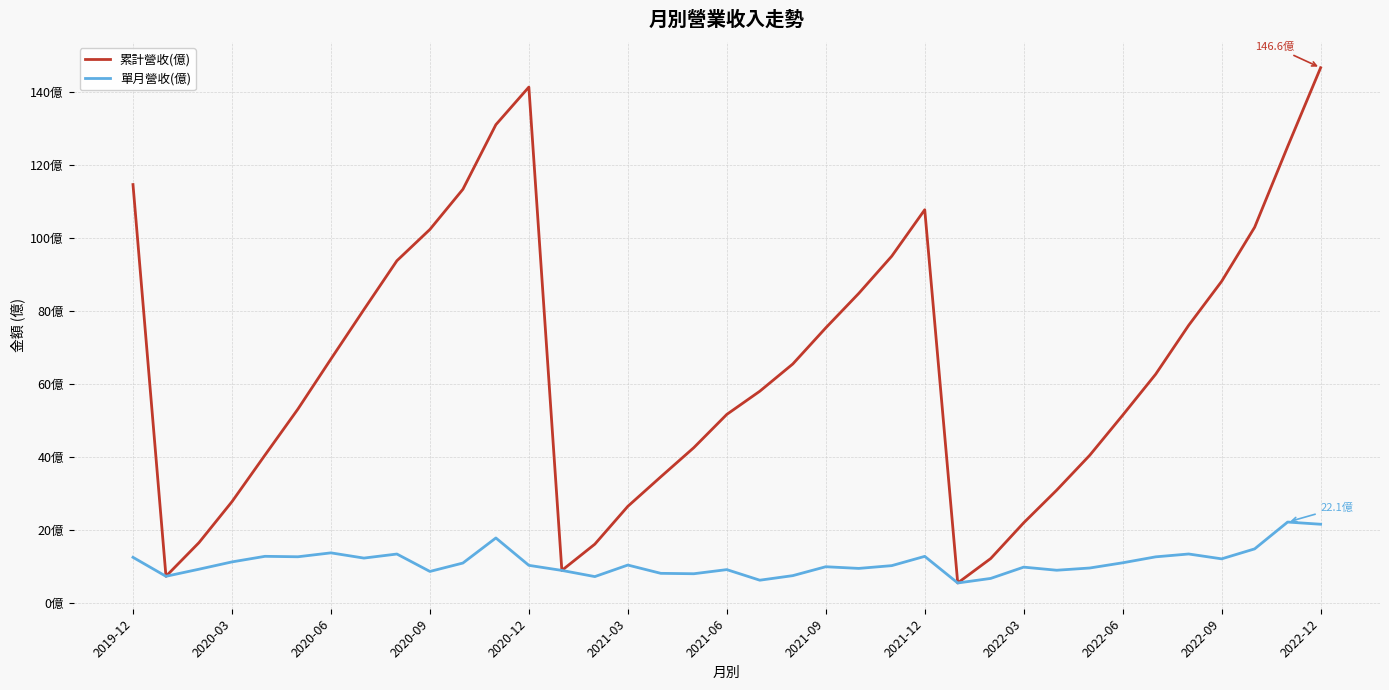

At which category is the sum across all series the highest?

2022-12